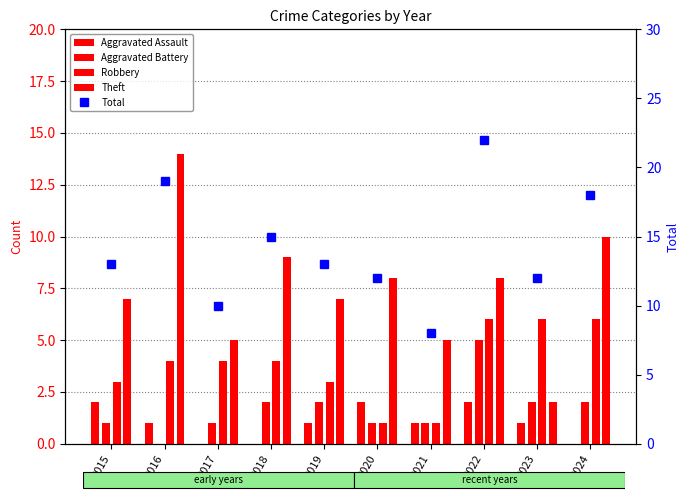

Is the value of Robbery at 2021 greater than the value of Theft at 2018?

No